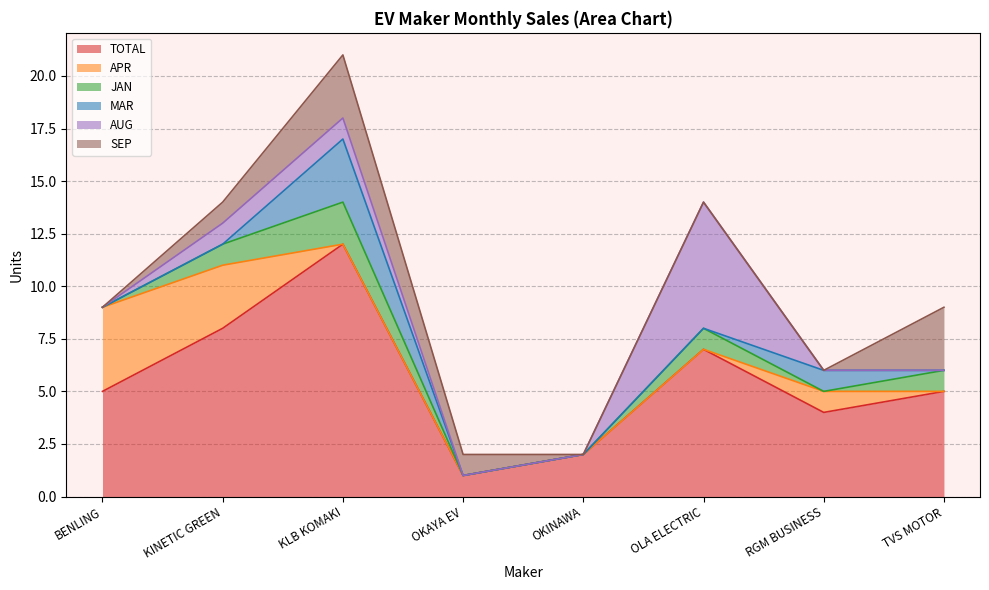

What position from the right is OKINAWA?

4